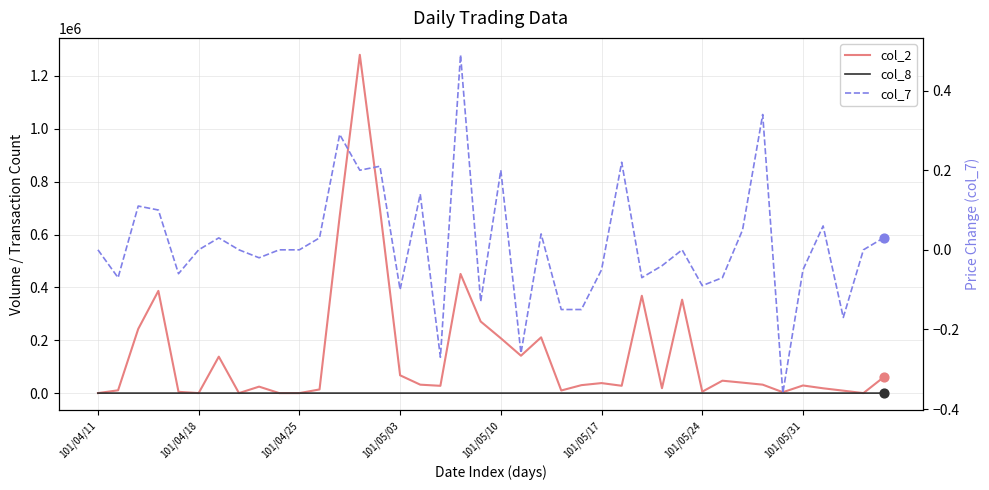

Which series has the largest total across all categories?

col_2